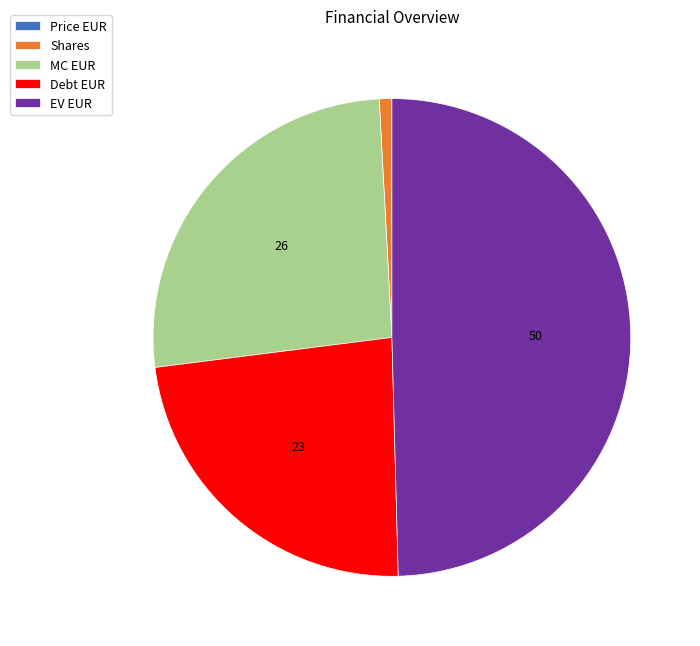

Does Debt EUR represent more than half of the total?

No